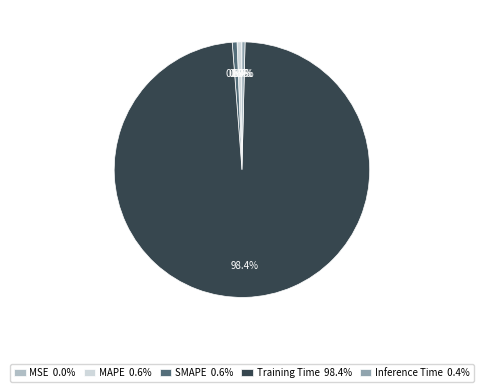

True or false: SMAPE accounts for 15% of the total.

False